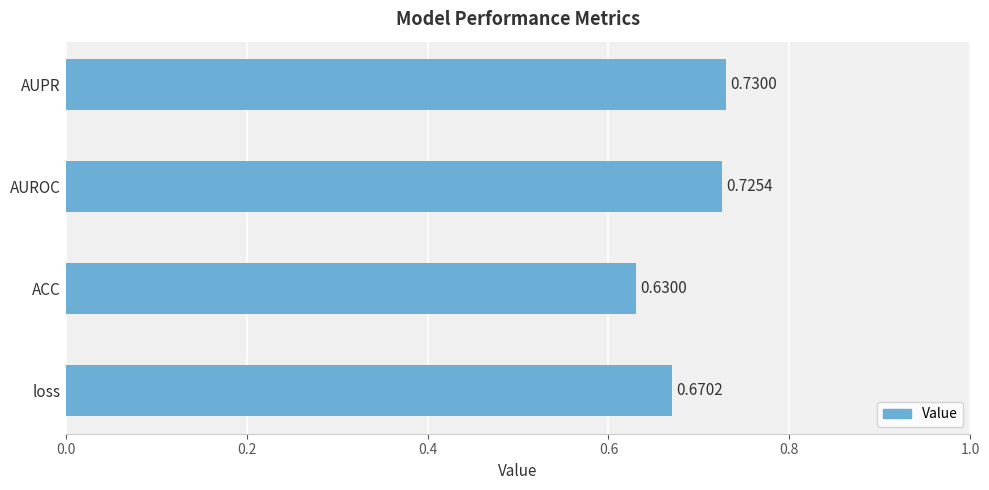

Rank the categories by value from highest to lowest.

AUPR, AUROC, loss, ACC